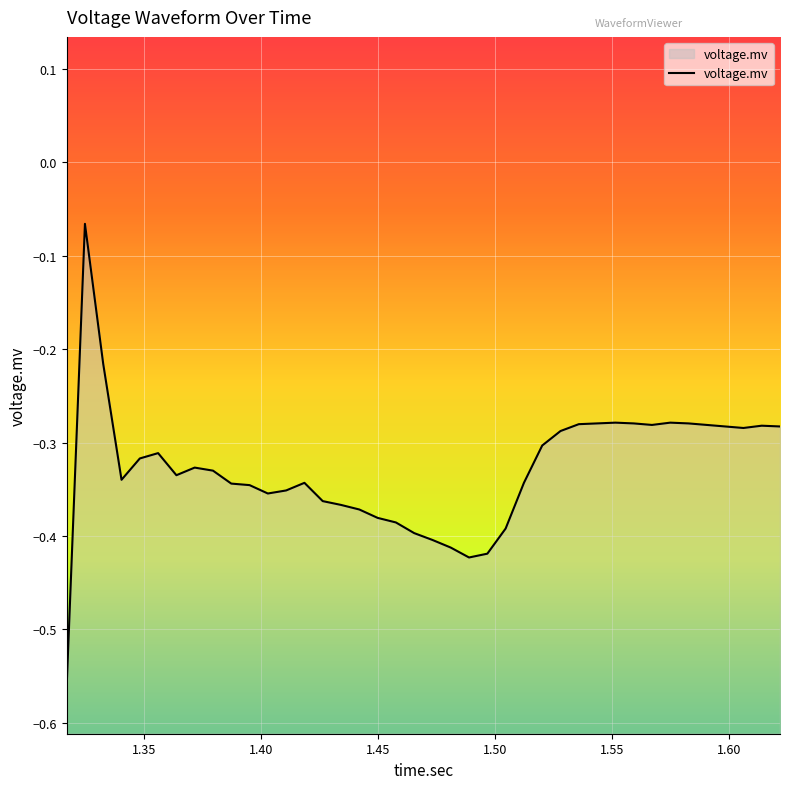

What is the difference between the maximum and minimum values?

0.5